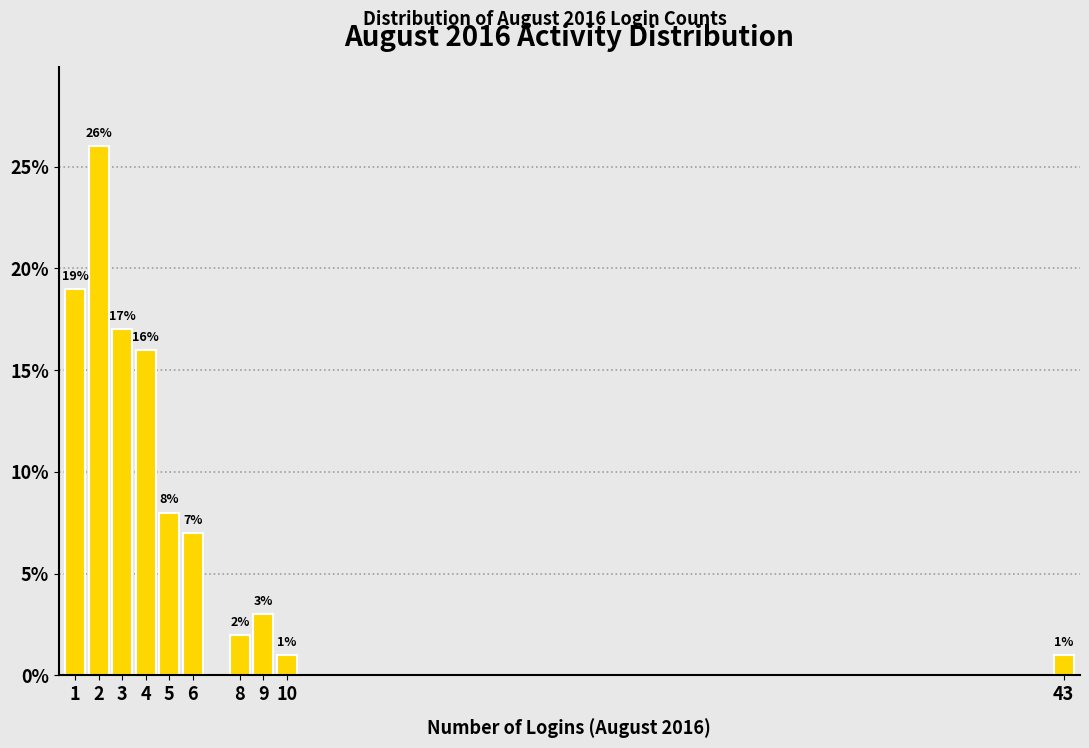

Reading left to right, transcribe all the data shown in this chart.

19.0	26.0	17.0	16.0	8.0	7.0	2.0	3.0	1.0	1.0